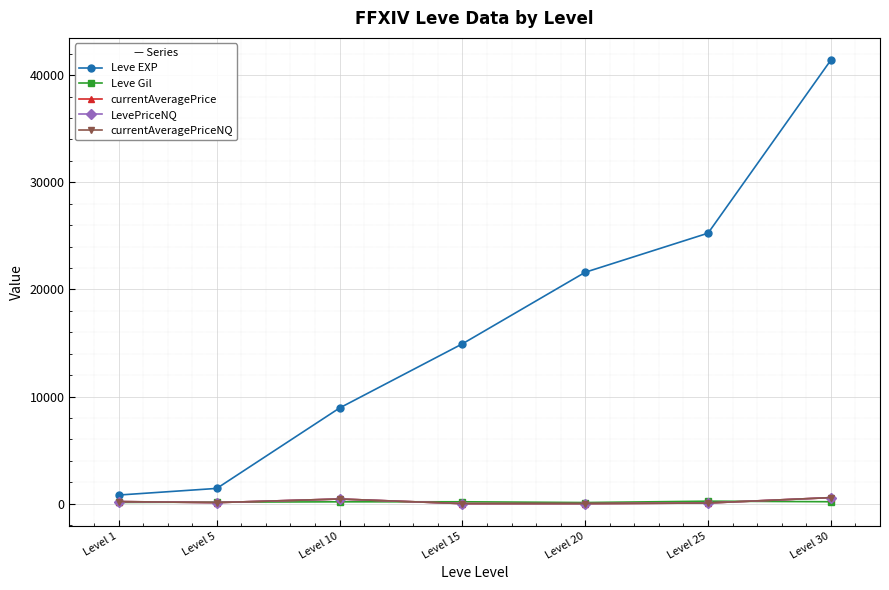

Reading right to left, extract all data points from this chart.

Leve EXP: Level 30=41410.0	Level 25=25250.0	Level 20=21600.0	Level 15=14920.0	Level 10=8930.0	Level 5=1420.0	Level 1=800.0
Leve Gil: Level 30=175.0	Level 25=229.0	Level 20=101.0	Level 15=172.0	Level 10=168.0	Level 5=140.0	Level 1=113.0
currentAveragePrice: Level 30=560.7	Level 25=57.2	Level 20=0.0	Level 15=0.0	Level 10=431.2	Level 5=93.8	Level 1=190.7
LevePriceNQ: Level 30=560.7	Level 25=56.5	Level 20=0.0	Level 15=0.0	Level 10=431.2	Level 5=93.8	Level 1=190.7
currentAveragePriceNQ: Level 30=560.7	Level 25=56.5	Level 20=0.0	Level 15=0.0	Level 10=431.2	Level 5=93.8	Level 1=190.7